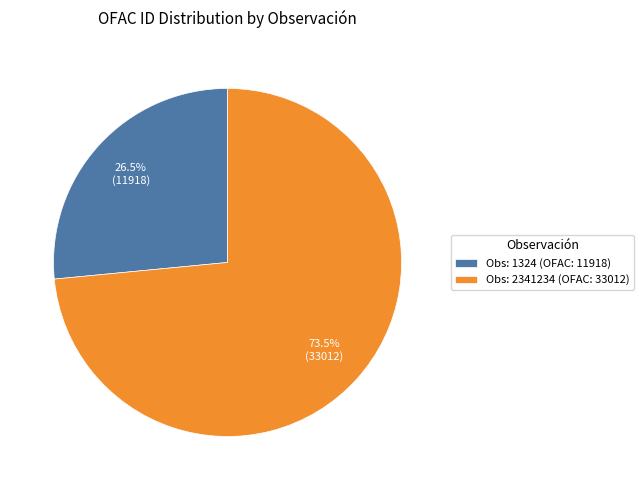

How many slices are in this pie chart?

2